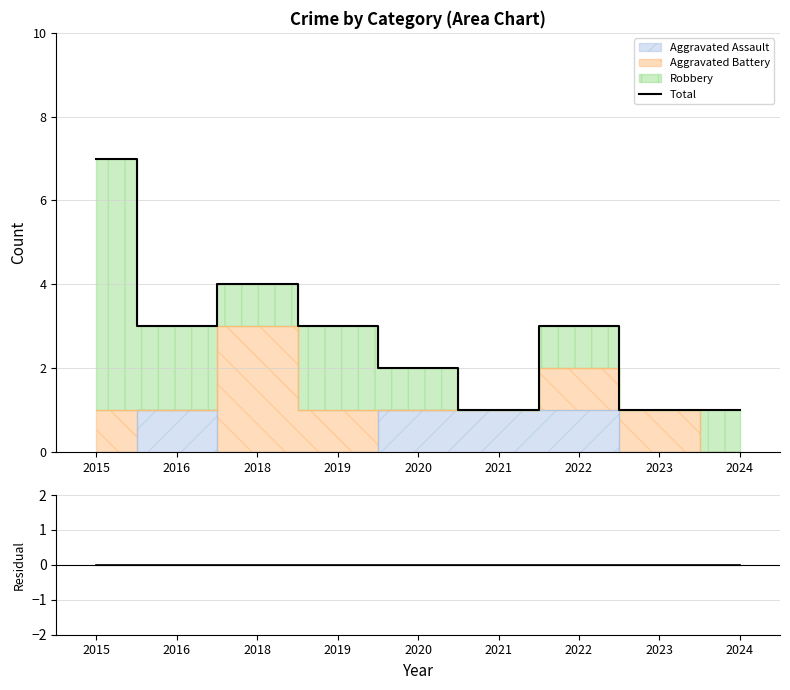

True or false: Total and Residual intersect in this chart.

False